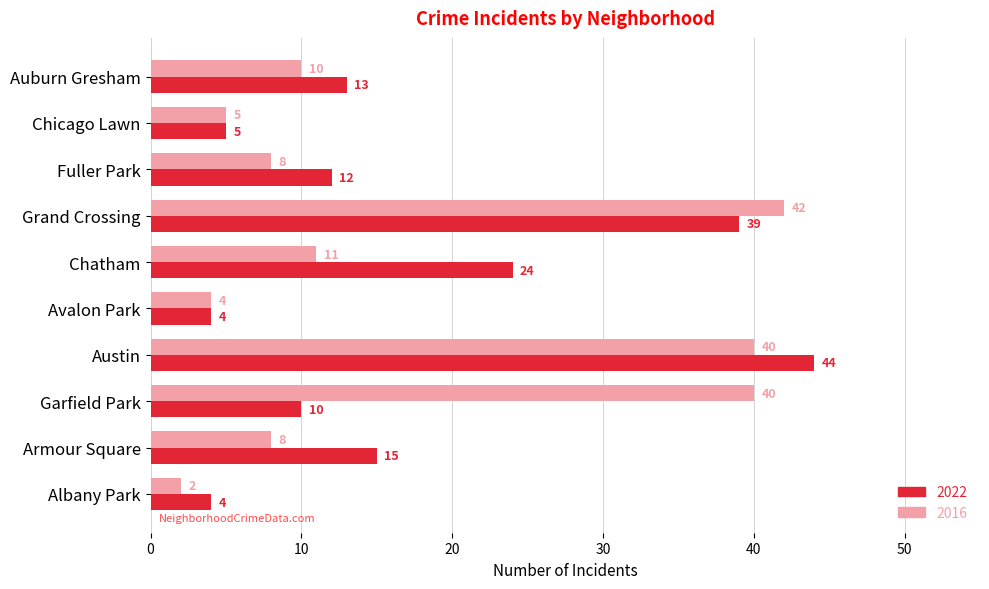

Rank the series at Austin from highest to lowest value.

2022, 2016